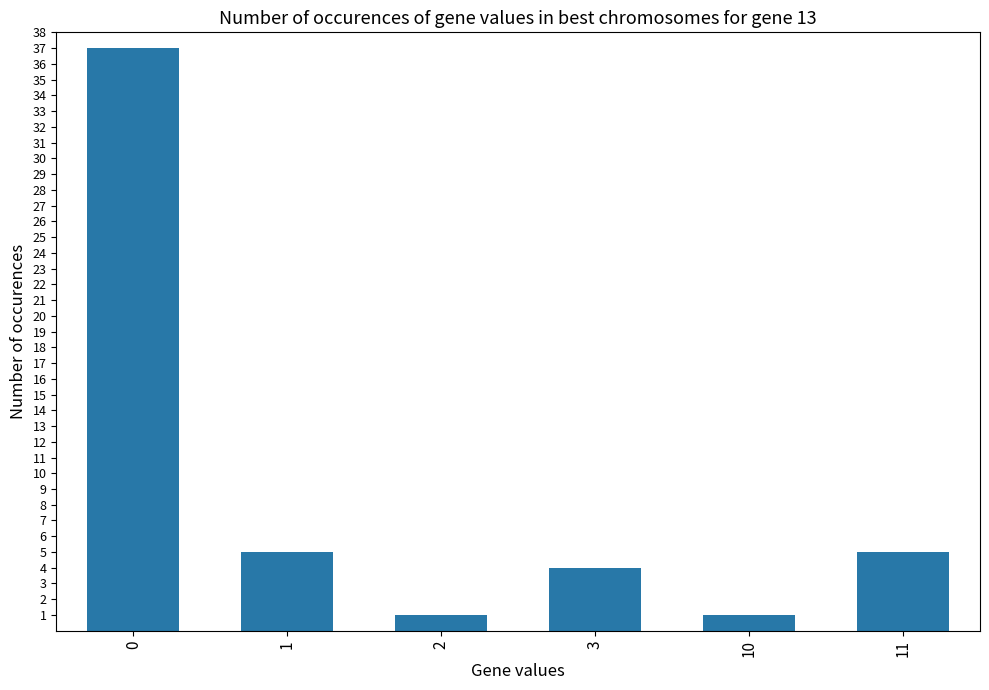

What is the average value?

9